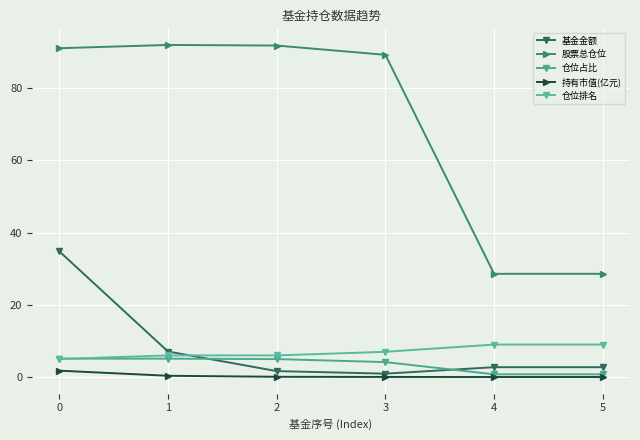

What is the difference between the maximum and second lowest values in the 基金金额 series?

33.2